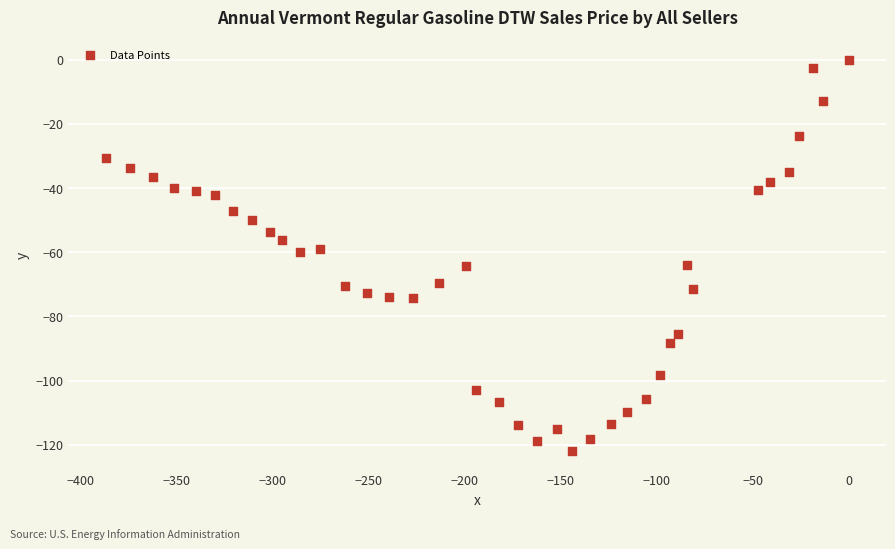

What is the range of X values (max minus min)?

386.7